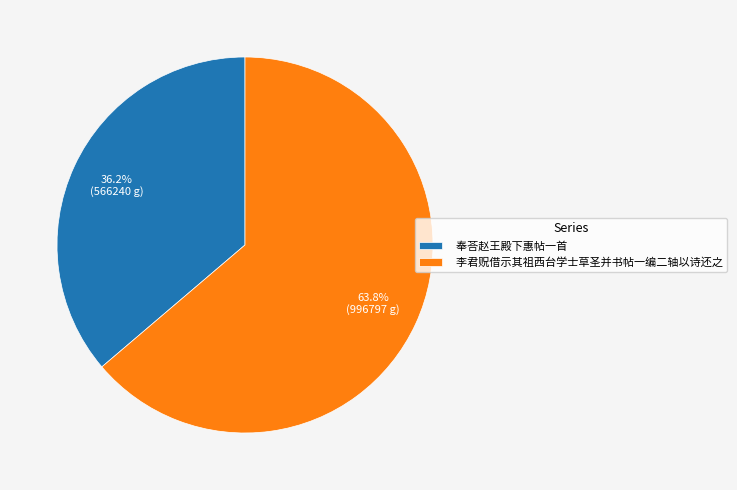

What is the ratio of the value at 奉荅赵王殿下惠帖一首 to the value at 李君贶借示其祖西台学士草圣并书帖一编二轴以诗还之?

0.6